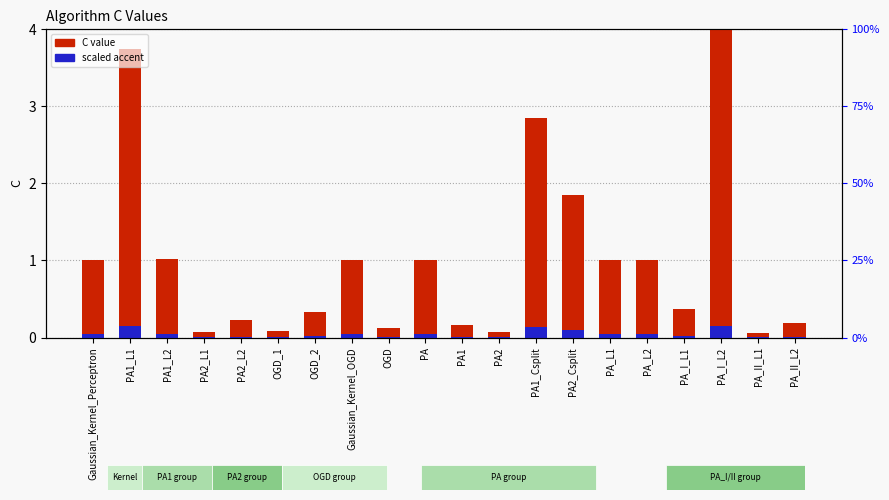

What is the sum of all scaled accent values?

0.9